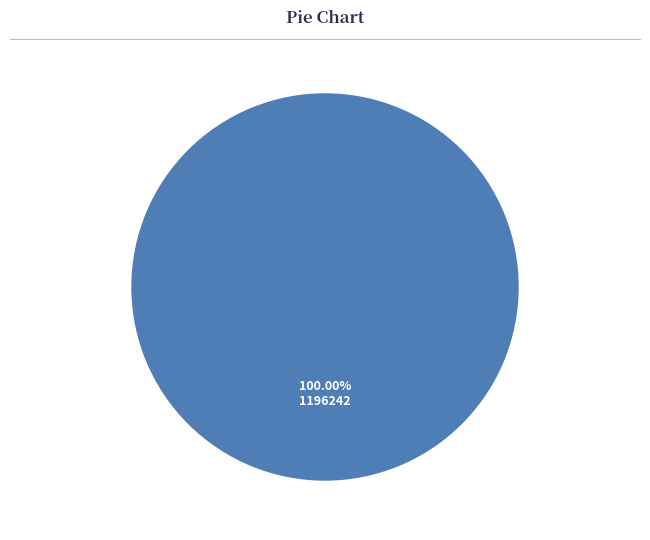

Rank the categories by value from lowest to highest.

1196242